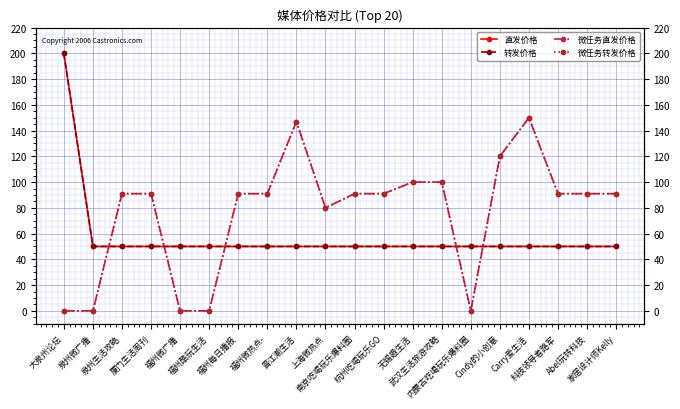

What is the difference between the 微任务转发价格 values at 福州微热点- and 福州酷玩生活?

91